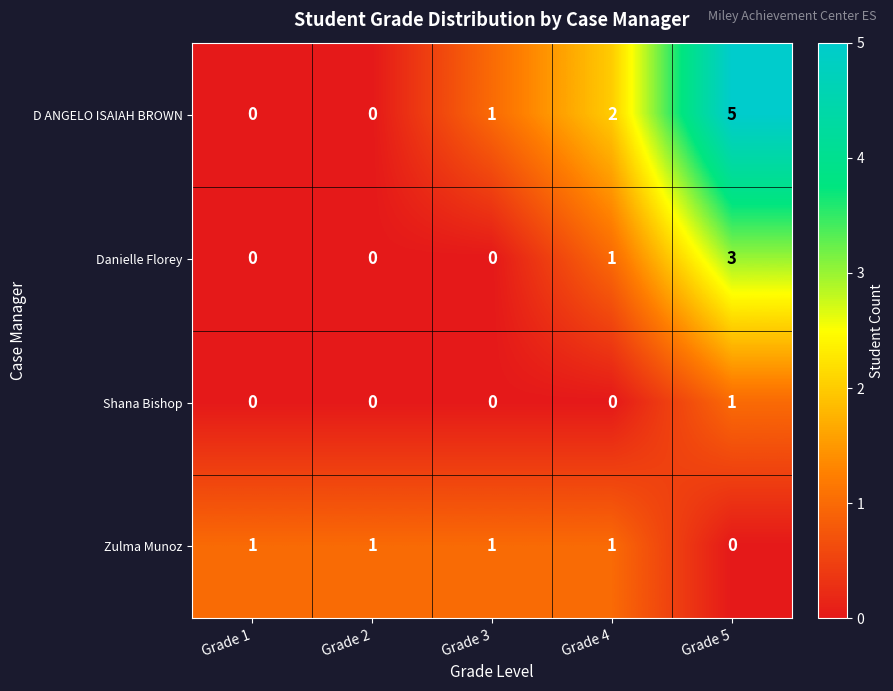

Count the Shana Bishop values in the range 0 to 1.

5